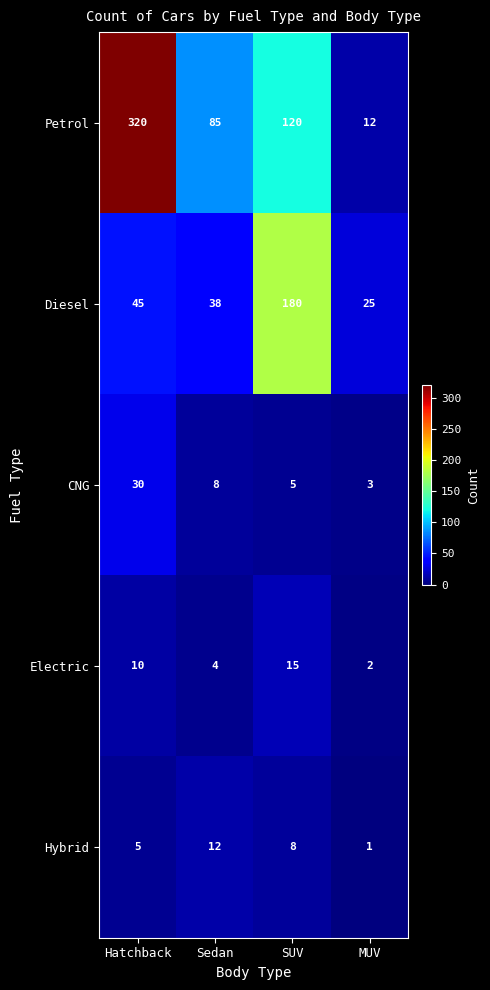

What is the total value across all series at MUV?

43